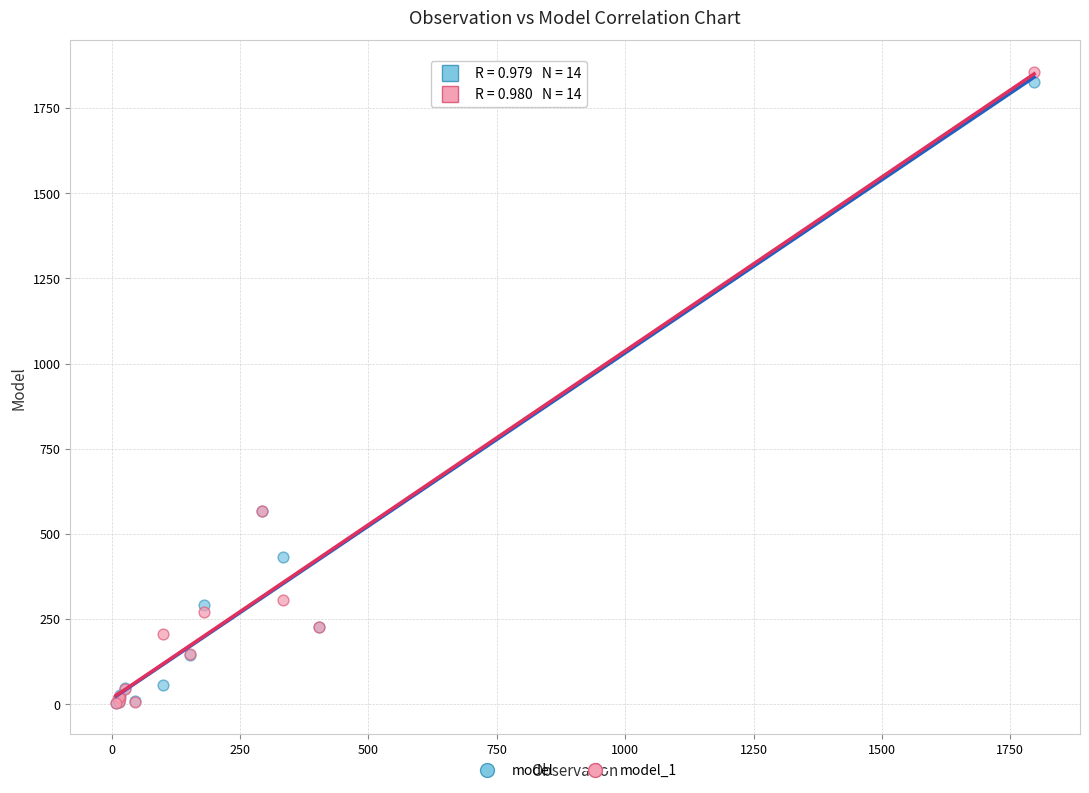

Which series reaches the maximum Y coordinate?

model_1